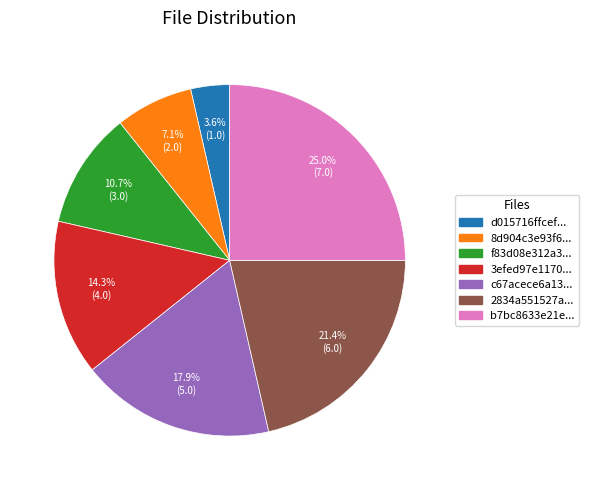

Is there any slice that represents more than half of the pie?

No